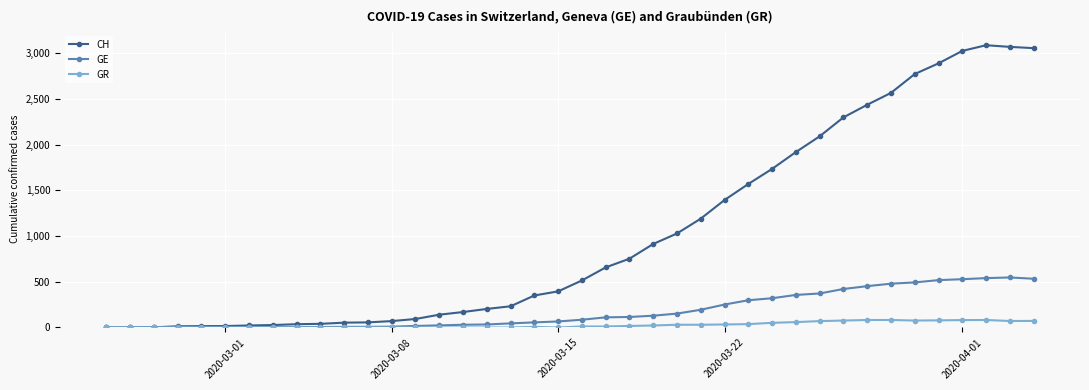

True or false: GR has more than 1 points higher than both neighbors.

True